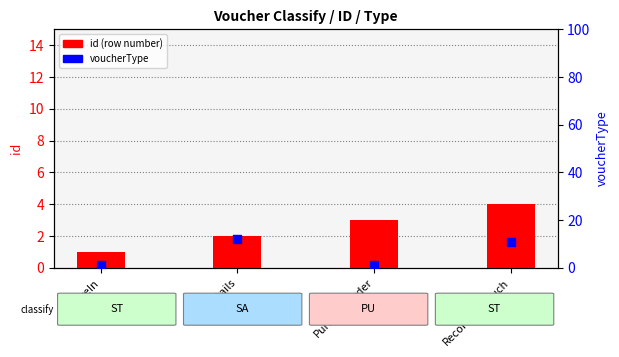

Which series reaches the minimum Y coordinate?

id (row number)